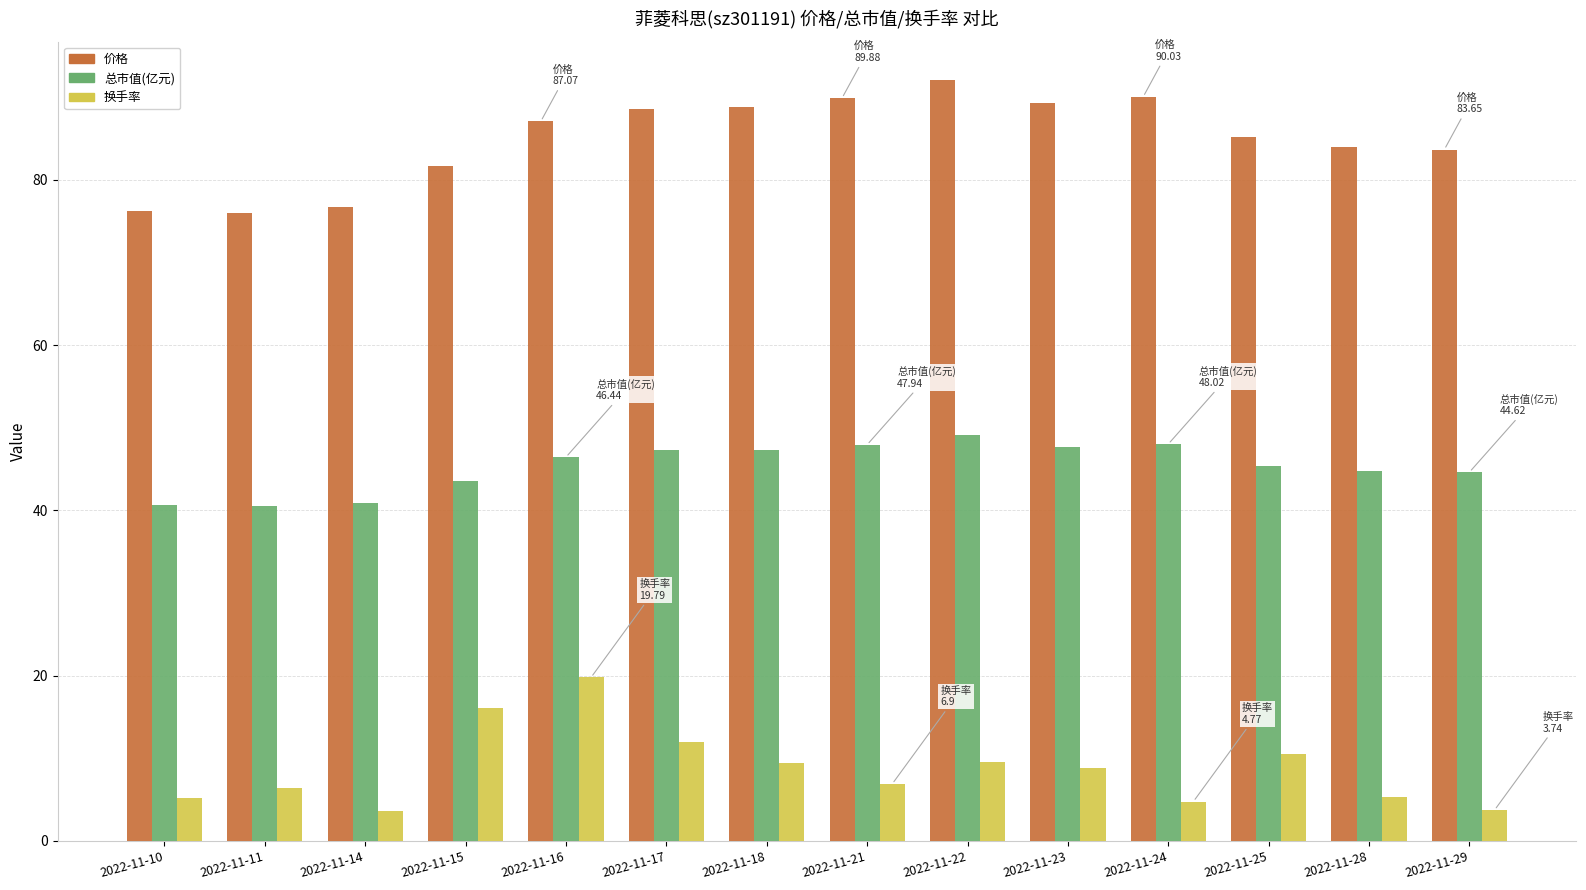

What is the maximum value shown in the chart?

92.1